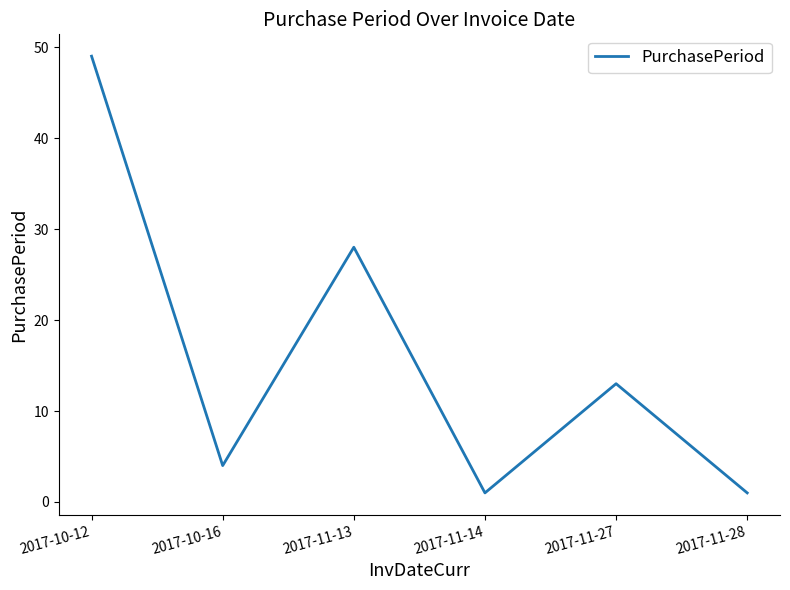

What position from the left is 2017-10-16?

2